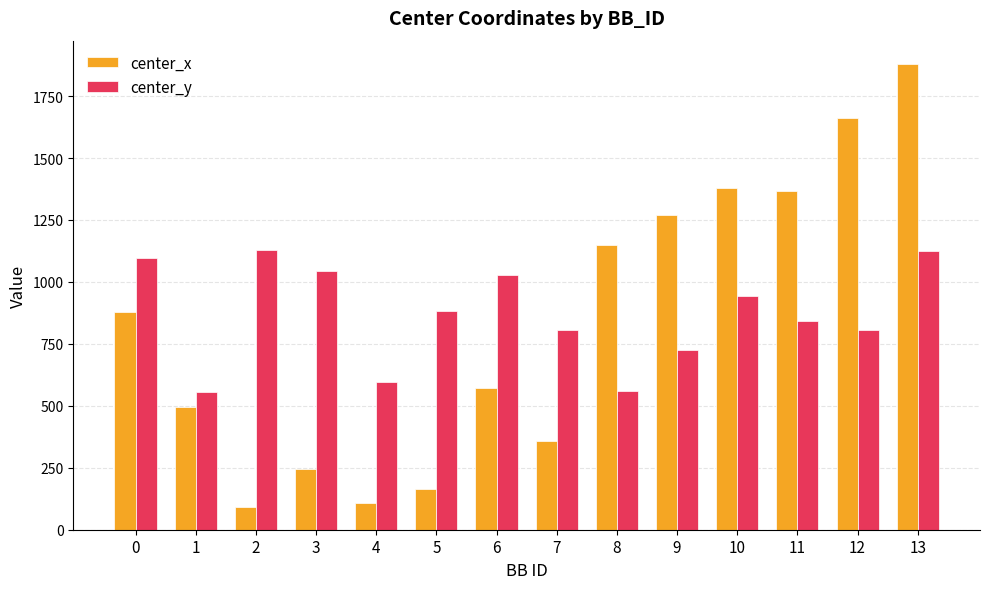

Which series has the largest range (max minus min)?

center_x